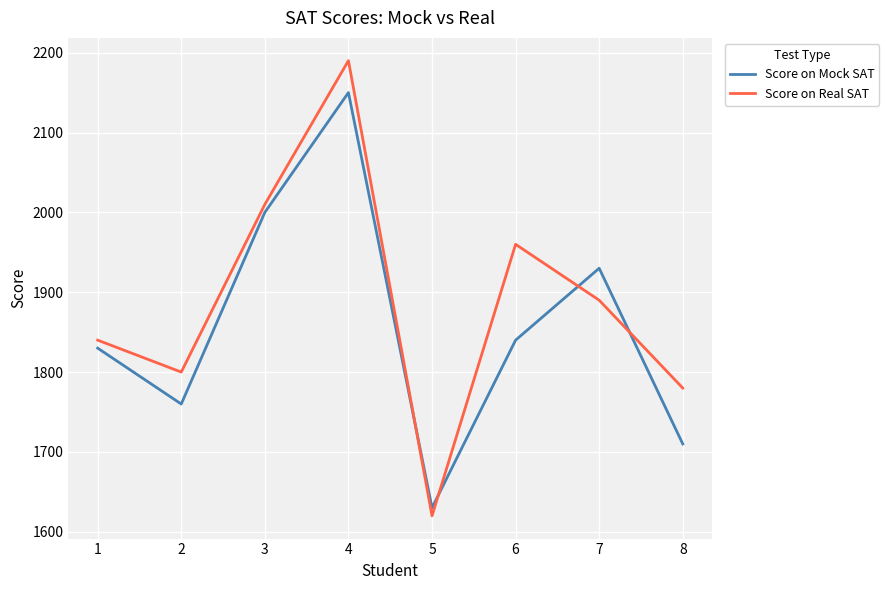

At which label does Score on Mock SAT first exceed 1840?

3